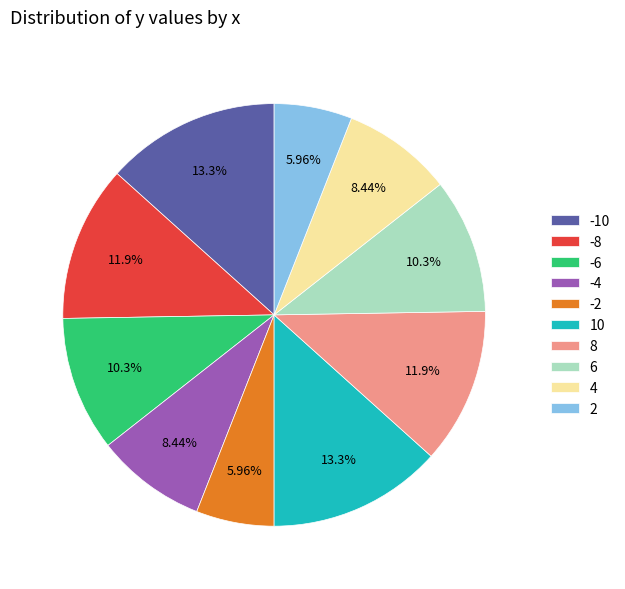

Does -4 represent more than half of the total?

No